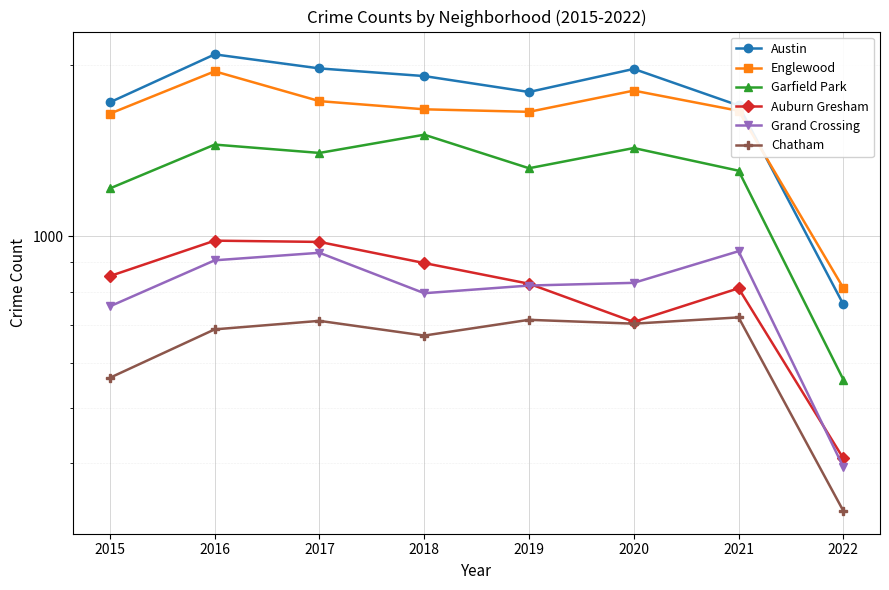

At which category is the sum across all series the highest?

2016